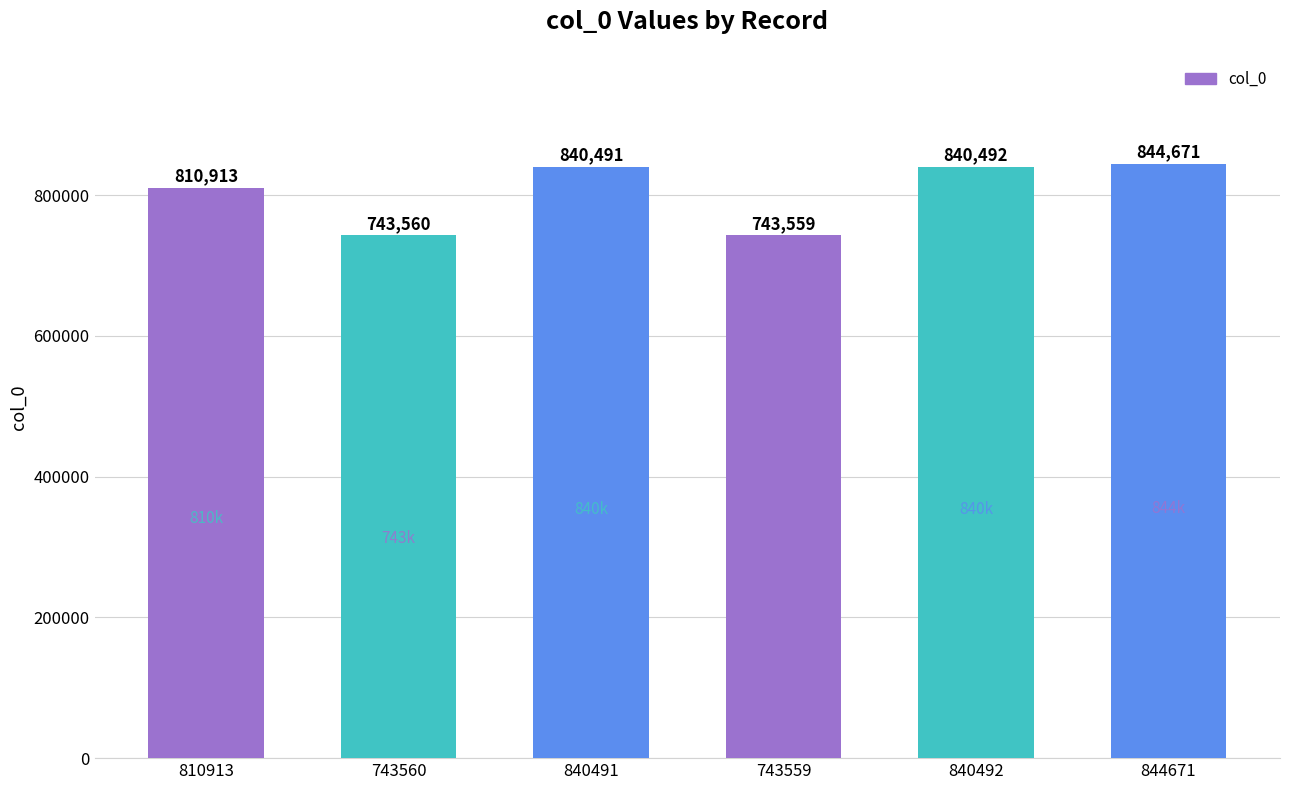

What is the label of the 2nd bar from the left?

743560